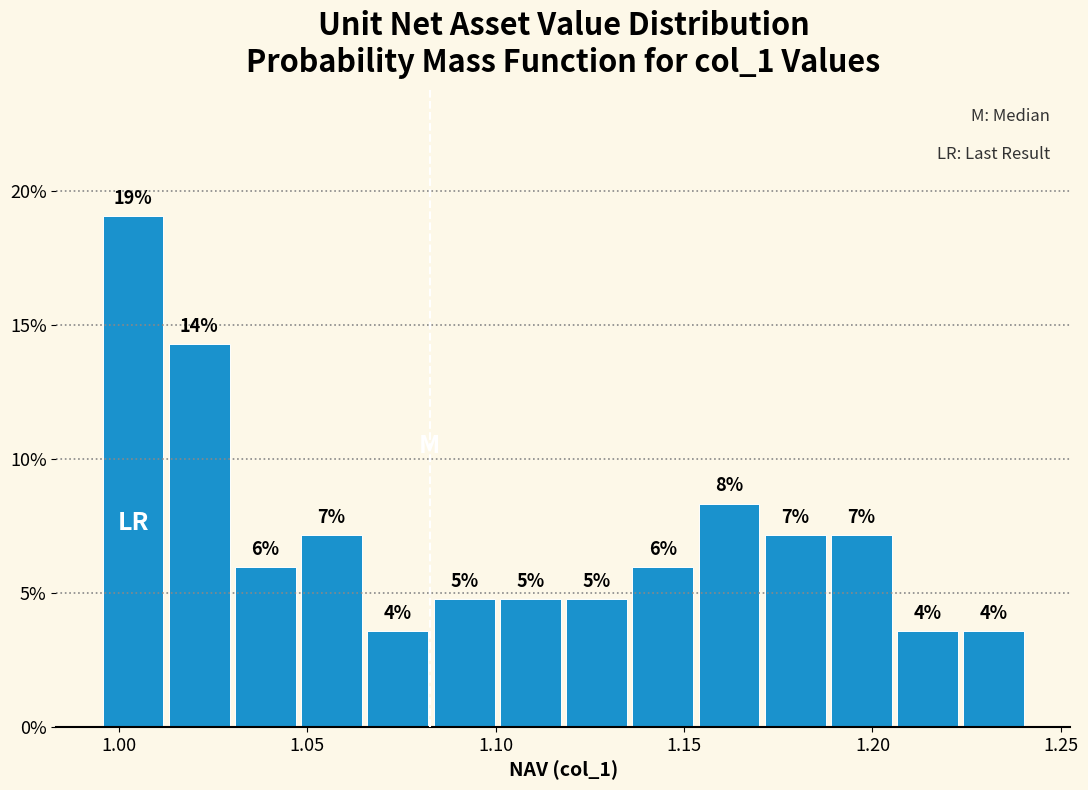

Read against the x-axis, roughly where is the centre of the tallest bar?

1.005